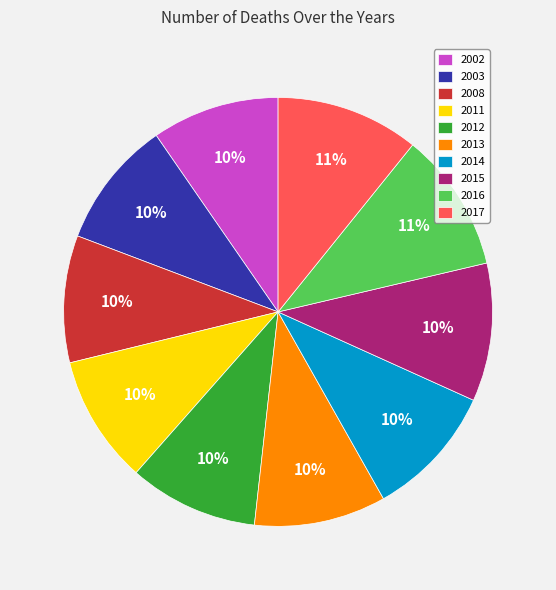

Approximately how many times larger is the value at 2013 compared to 2014?

1.0